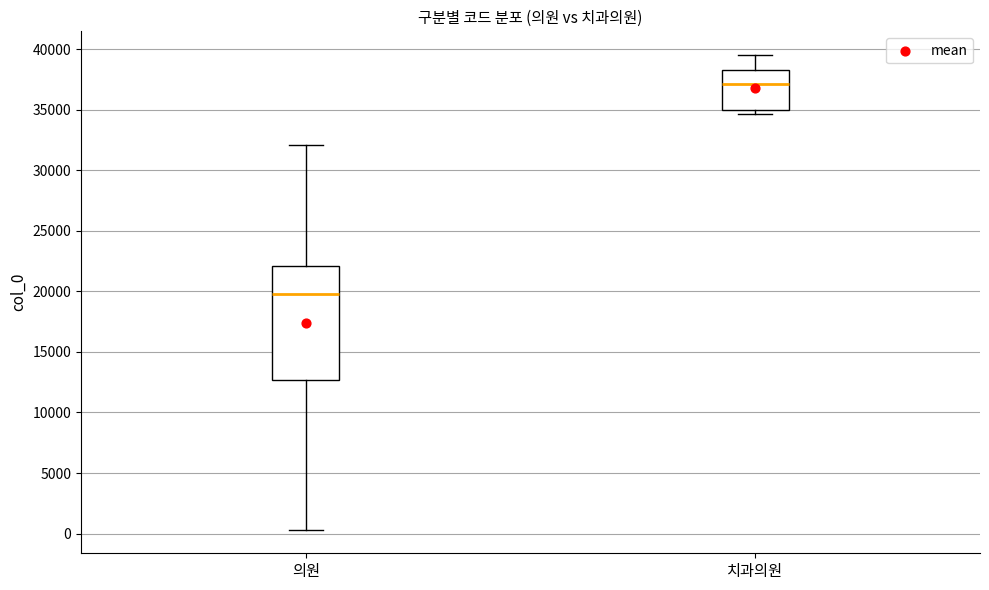

Where is the lower edge of the box for 치과의원 on the y-axis? The values are not printed on the chart, so give them approximately, as read against the axis.

35000